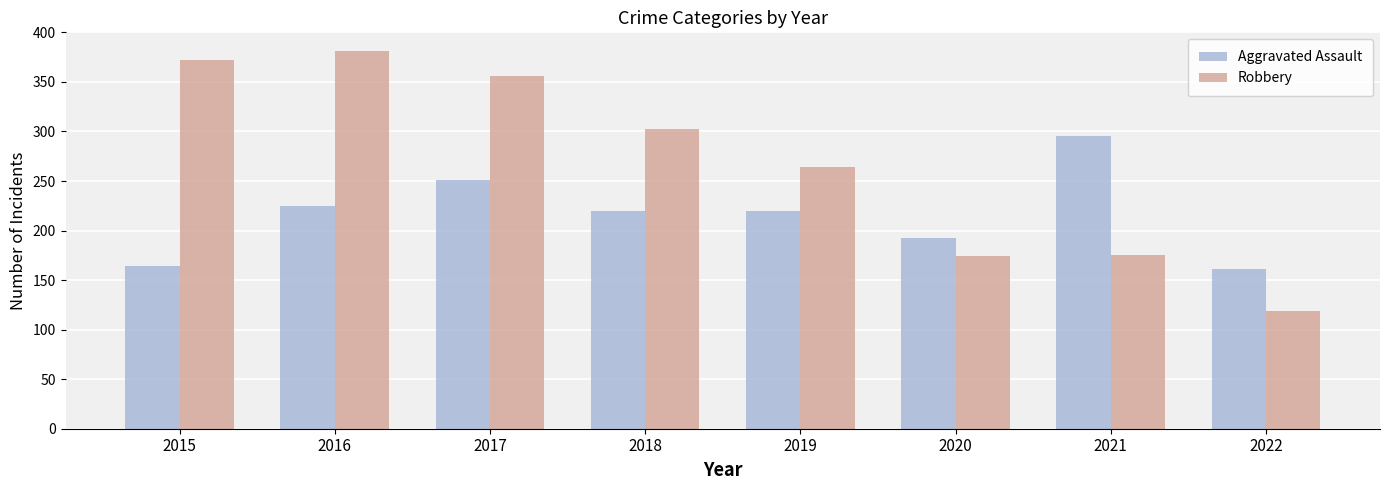

The value of Aggravated Assault at 2018 is 393. True or false?

False